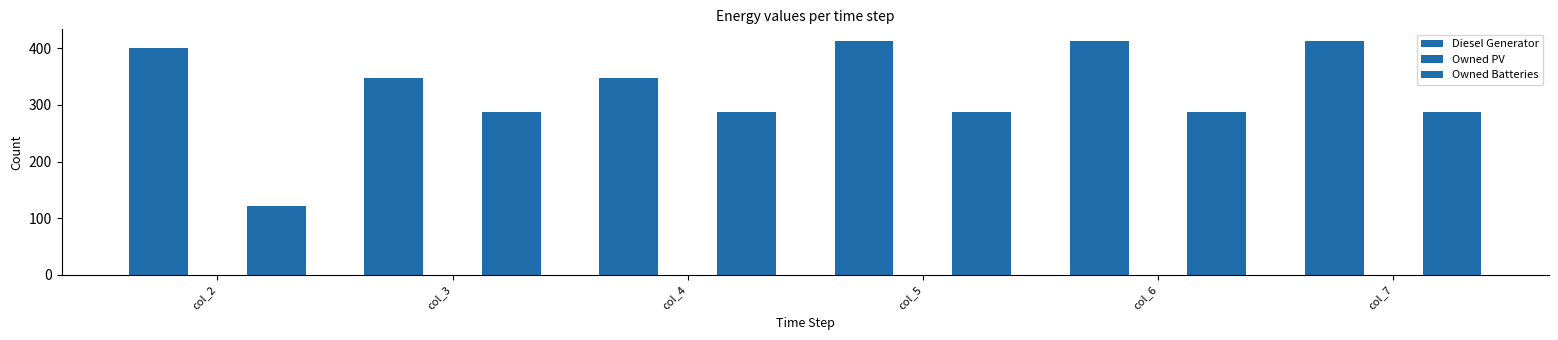

Count the number of categories in the chart.

6